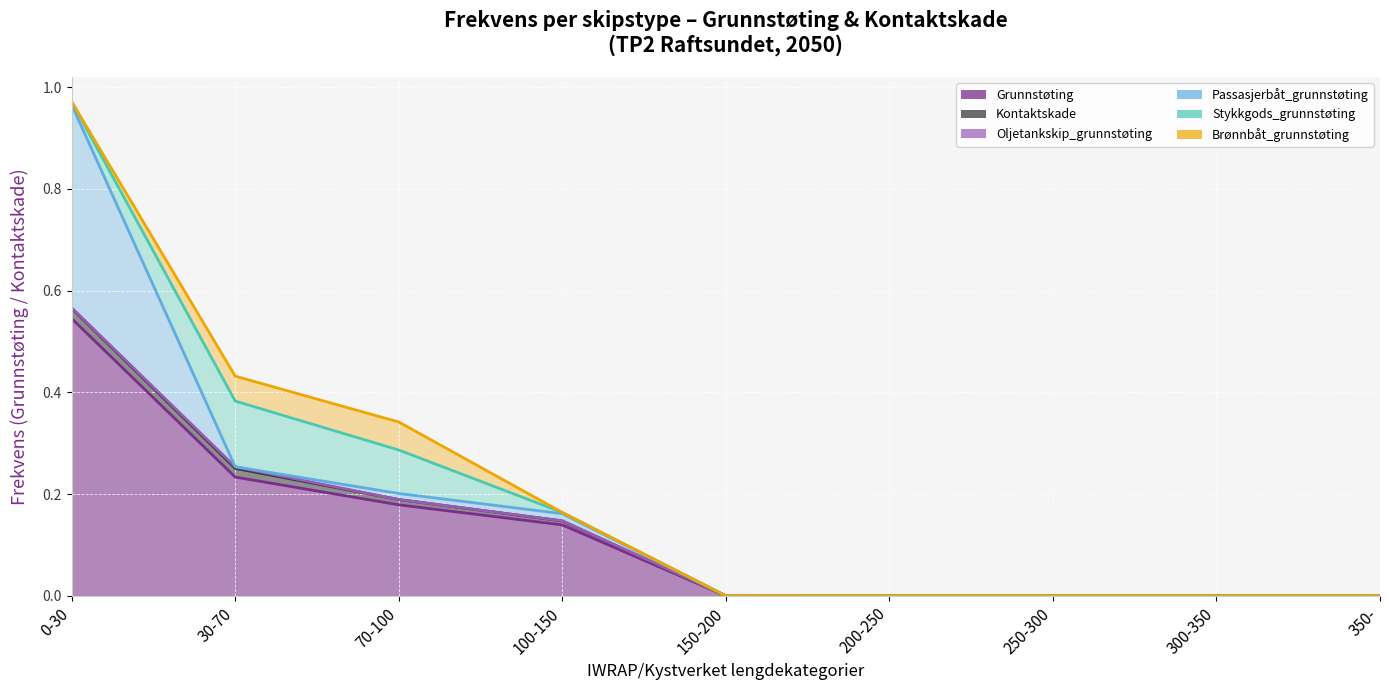

What is the label of the 4th point from the right?

200-250